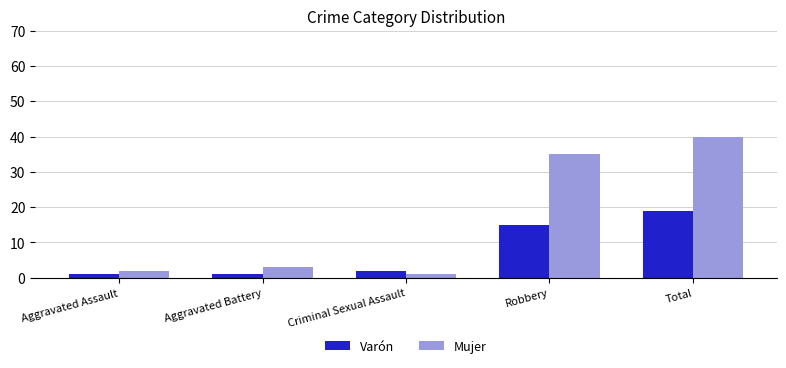

How many data points does each series have?

5